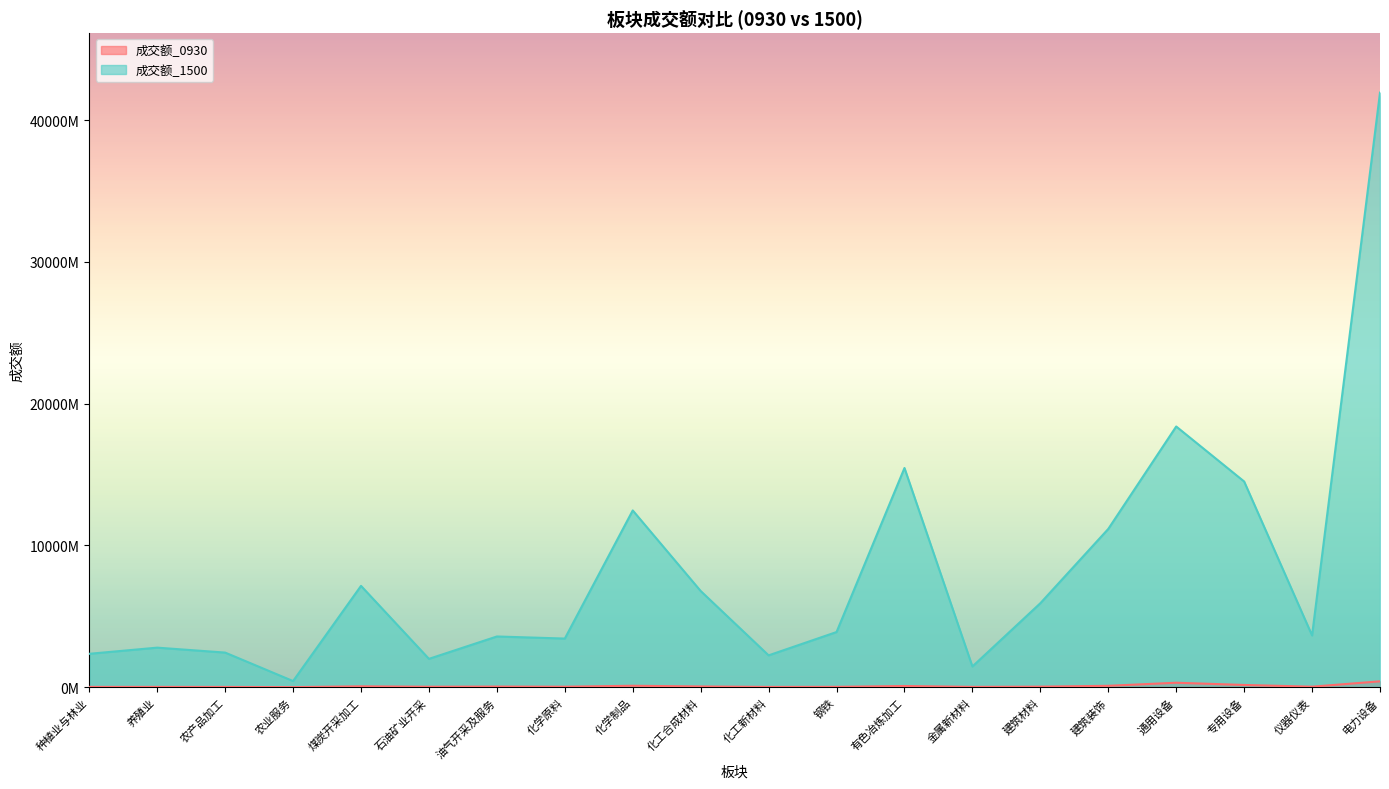

What is the total value across all series at 化工新材料?

2260365714